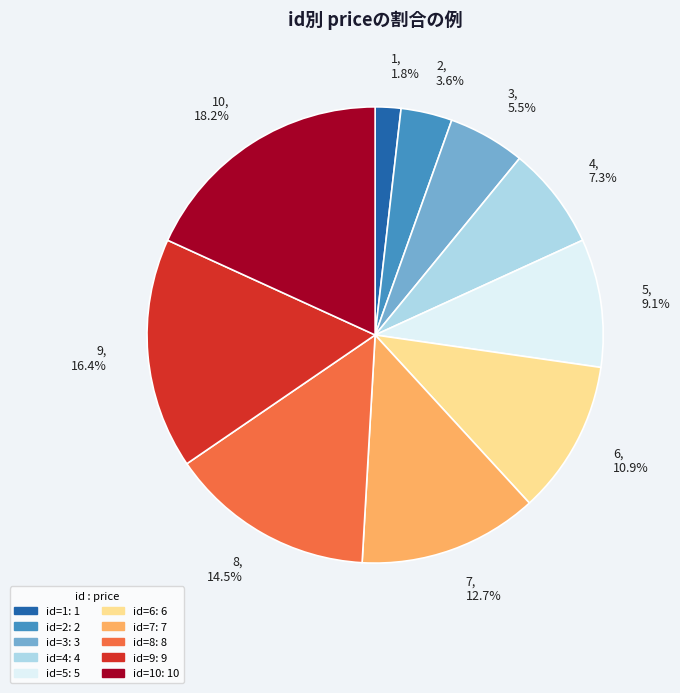

Does any single category account for the majority?

No